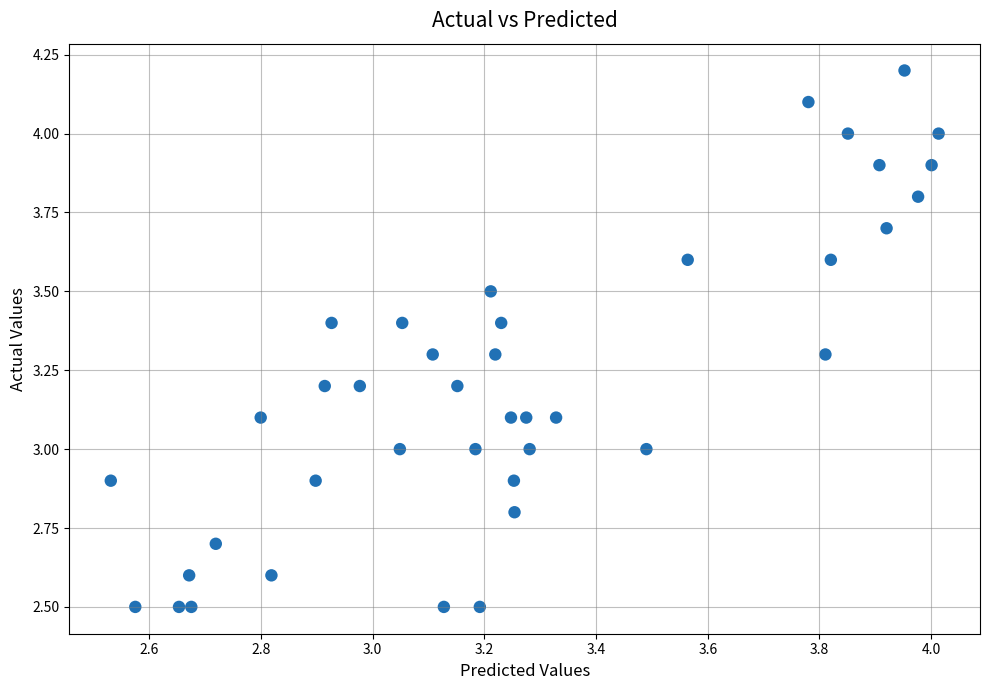

What is the range of X values (max minus min)?

1.5